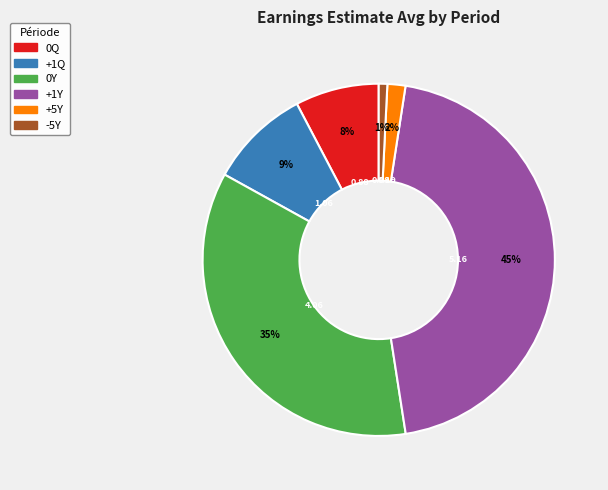

Combined, do +5Y and +1Y account for over 50%?

No